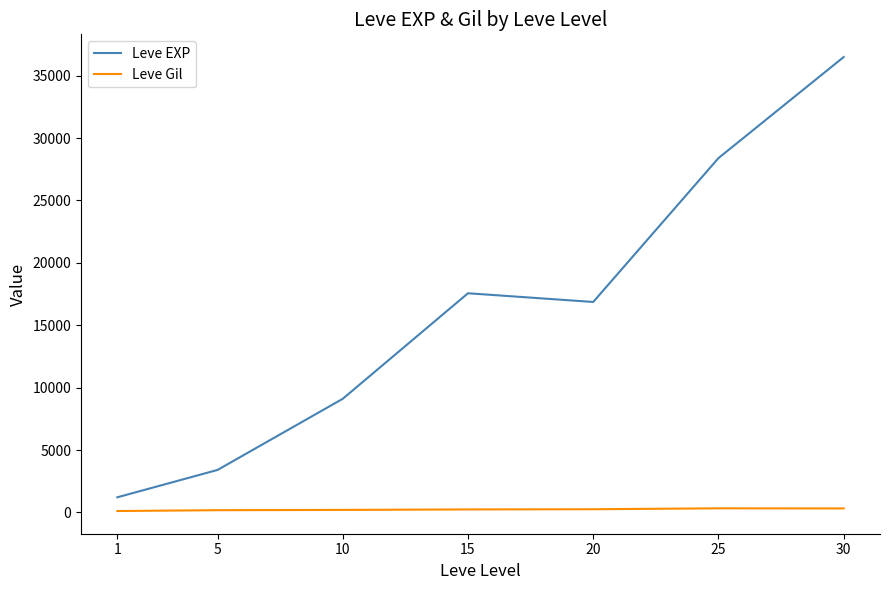

What is the greatest value displayed?

36492.5